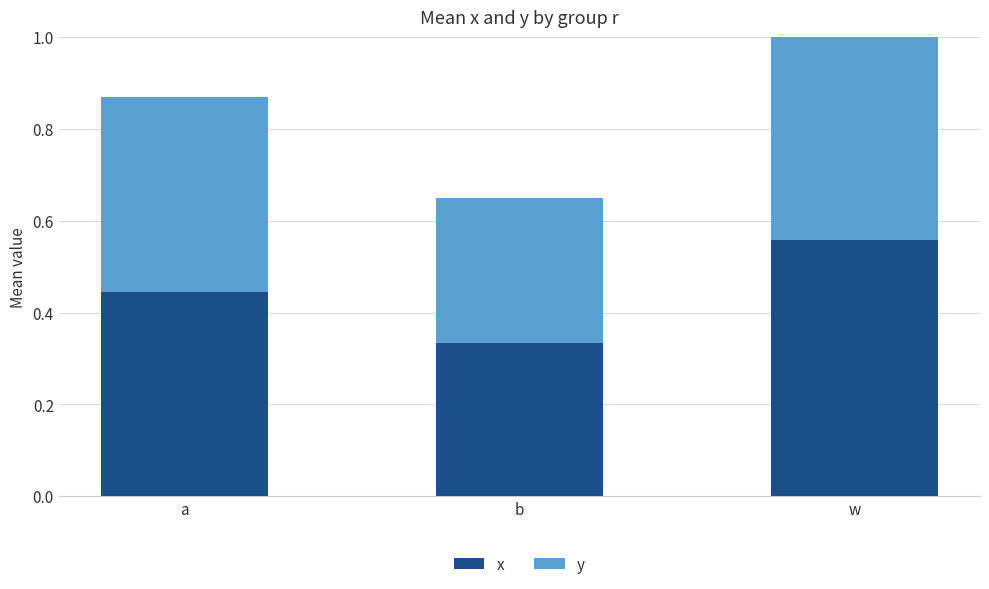

At which category is the sum across all series the highest?

w